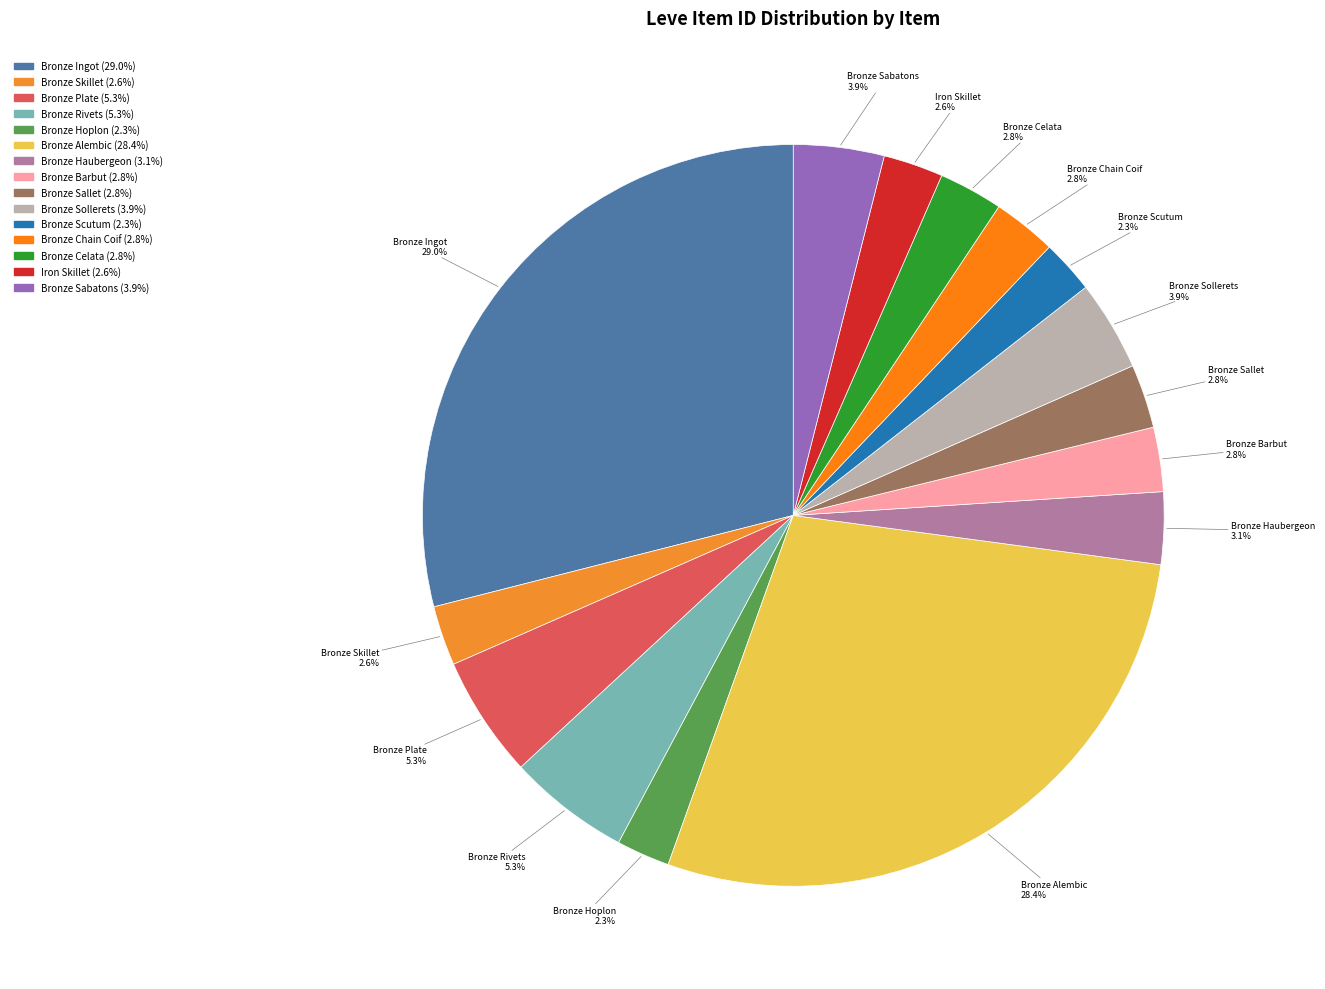

To the nearest percent, what portion does Bronze Alembic represent?

28%